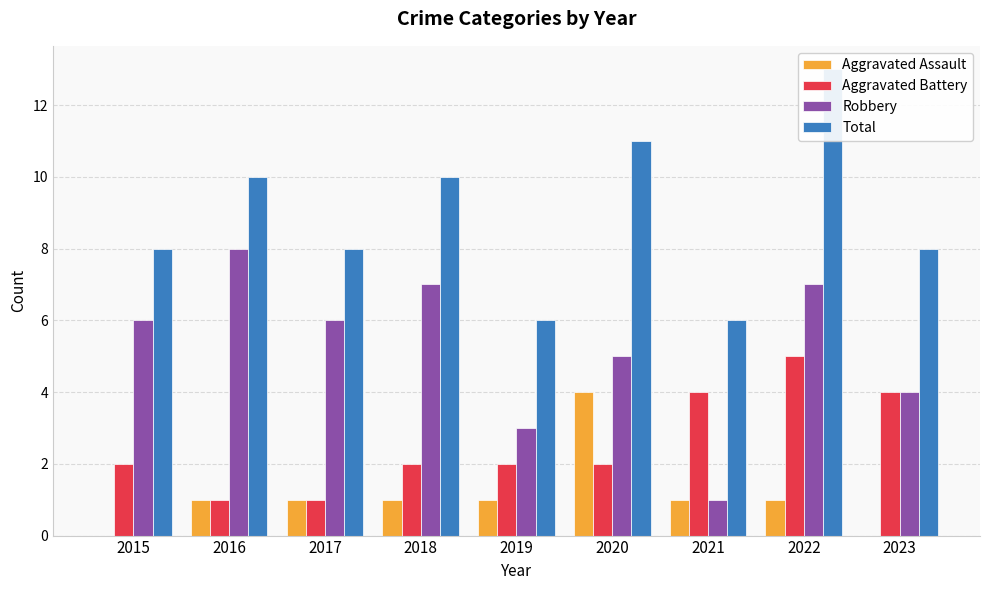

Reading left to right, extract all data points from this chart.

Aggravated Assault: 0	1	1	1	1	4	1	1	0
Aggravated Battery: 2	1	1	2	2	2	4	5	4
Robbery: 6	8	6	7	3	5	1	7	4
Total: 8	10	8	10	6	11	6	13	8